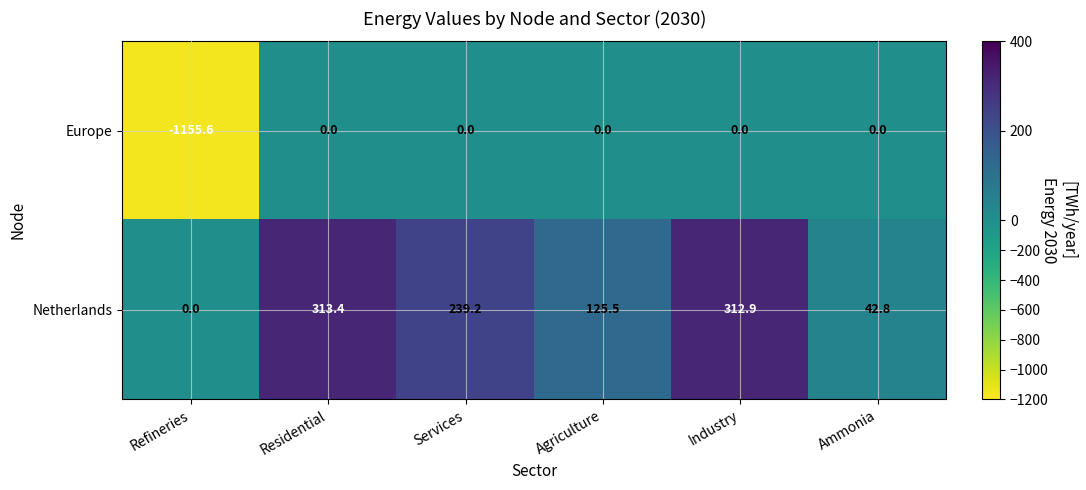

How many data points in Europe are less than 0?

1